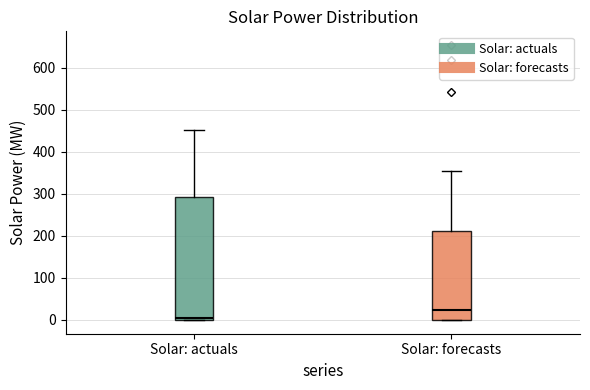

Where is the lower edge of the box for Solar: forecasts on the y-axis? The values are not printed on the chart, so give them approximately, as read against the axis.

0